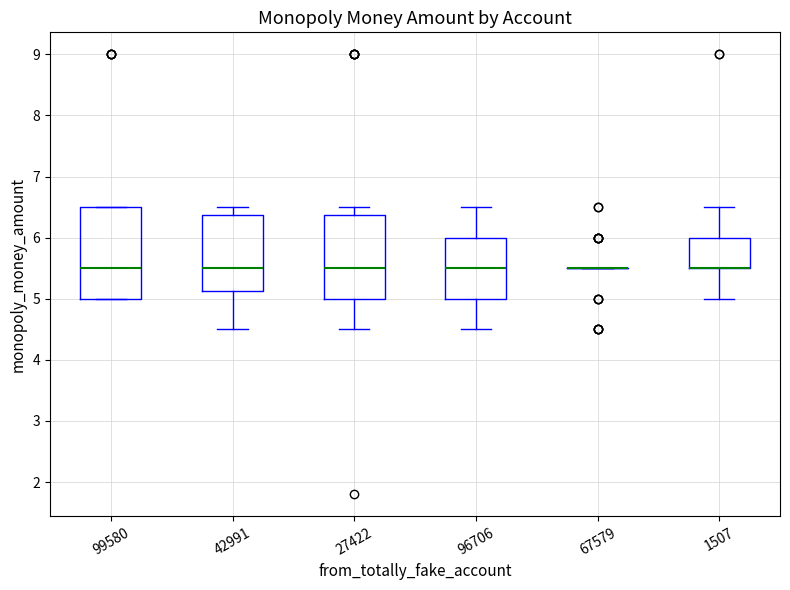

Reading left to right, transcribe this box plot: for each box, give where its median line is, the range the box spans, and where its two whiskers end, as read against the y-axis. The values are not printed on the chart, so give them approximately, as read against the axis.

99580: median 5.5, box 5.0 to 6.5, whiskers 5.0 to 6.5
42991: median 5.5, box 5.1 to 6.4, whiskers 4.5 to 6.5
27422: median 5.5, box 5.0 to 6.4, whiskers 4.5 to 6.5
96706: median 5.5, box 5.0 to 6.0, whiskers 4.5 to 6.5
67579: box collapsed to a line at 5.5, whiskers 5.5 to 5.5
1507: median 5.5 (drawn on the box's lower edge), box 5.5 to 6.0, whiskers 5.0 to 6.5